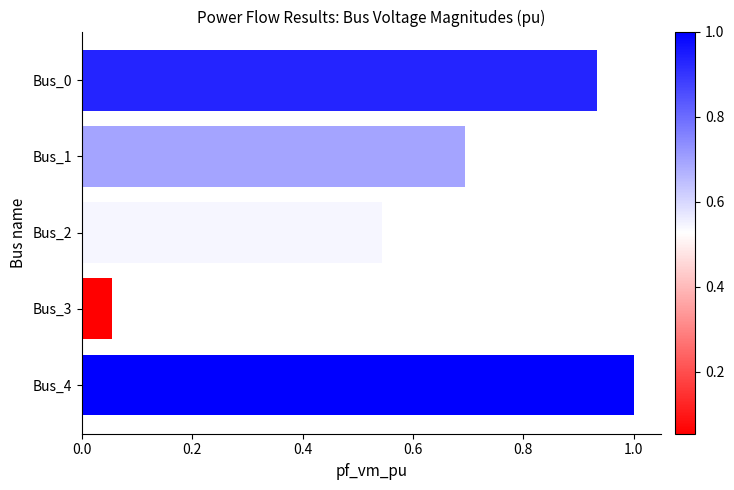

Count the number of data series in this chart.

1